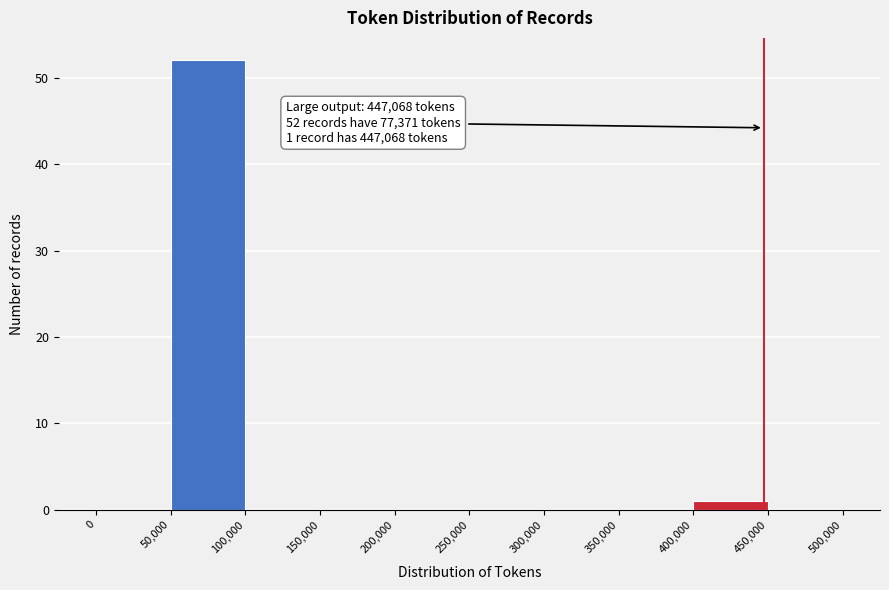

Over which range of the x-axis is the bar tallest?

50,000 to 100,000